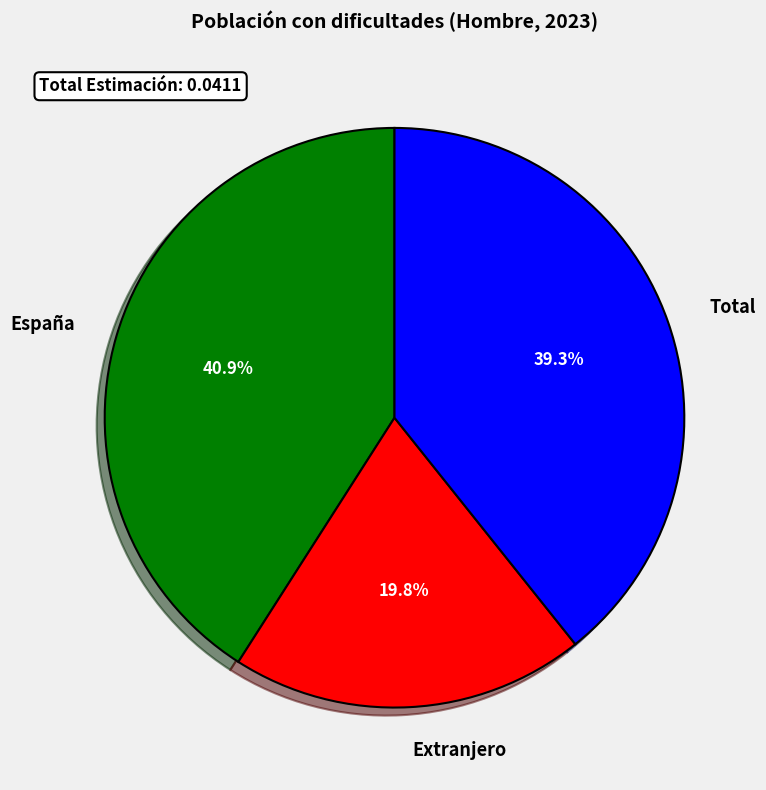

What is the largest slice in the pie chart?

España